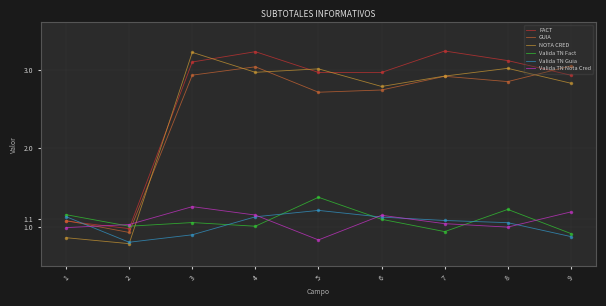

At which category does NOTA CRED reach its first local peak?

3